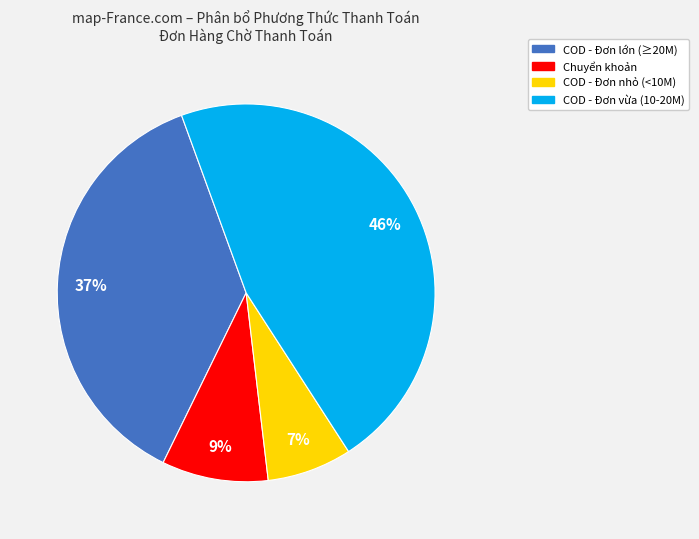

Does any single category account for the majority?

No